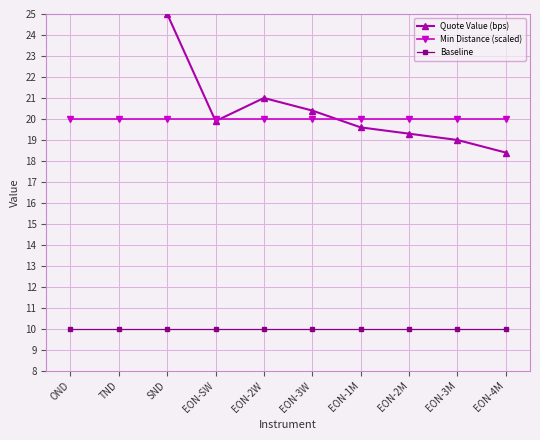

What is the label of the 4th point from the right?

EON-1M